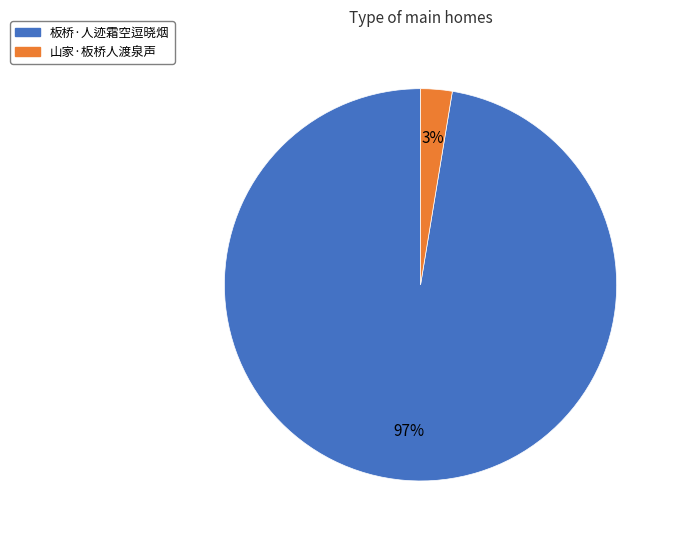

Which slice represents more than half of the pie?

板桥·人迹霜空逗晓烟